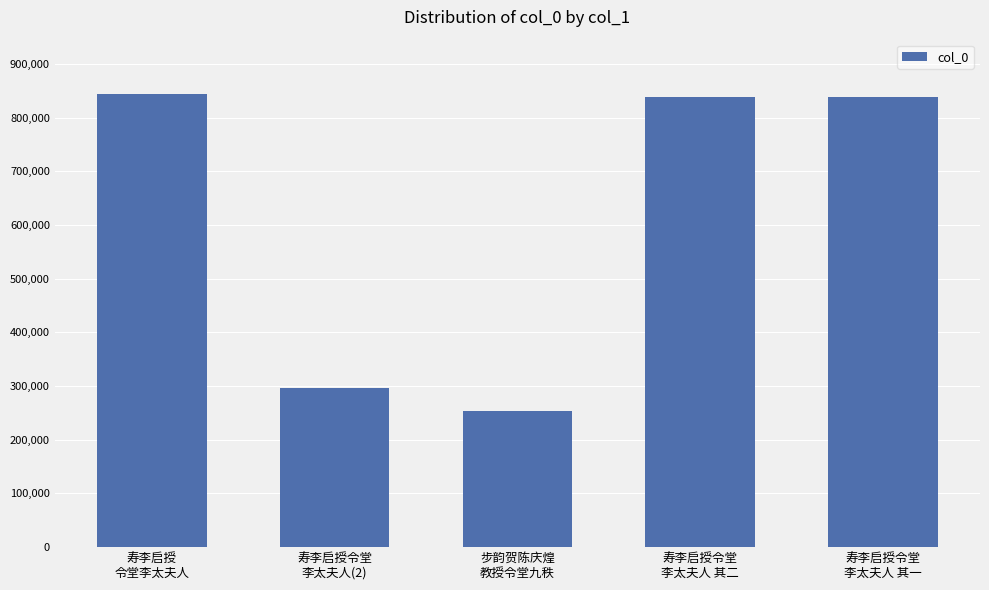

Are the bars horizontal?

No